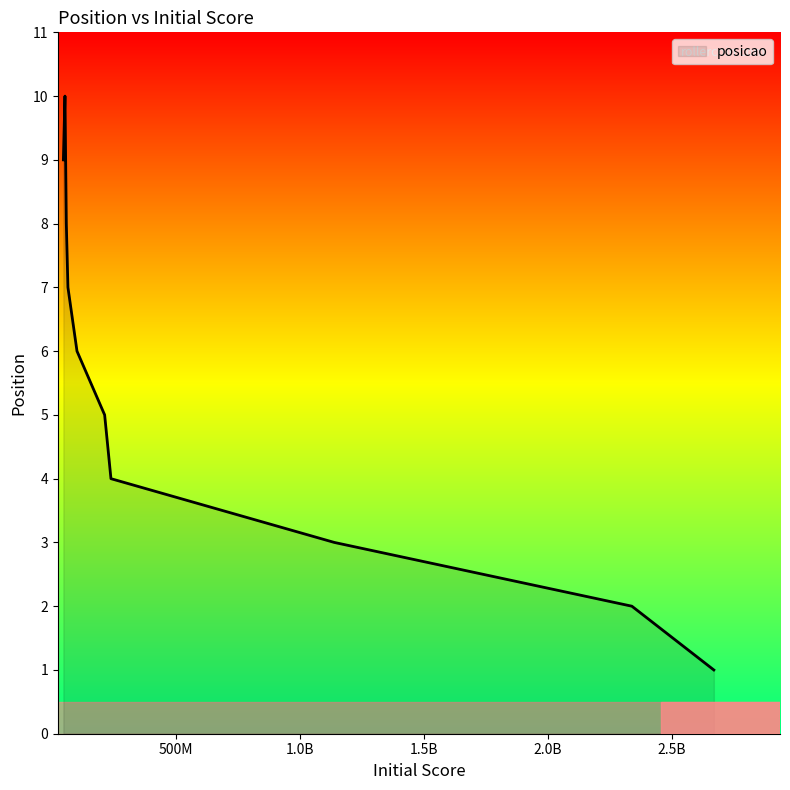

What is the greatest value displayed?

10